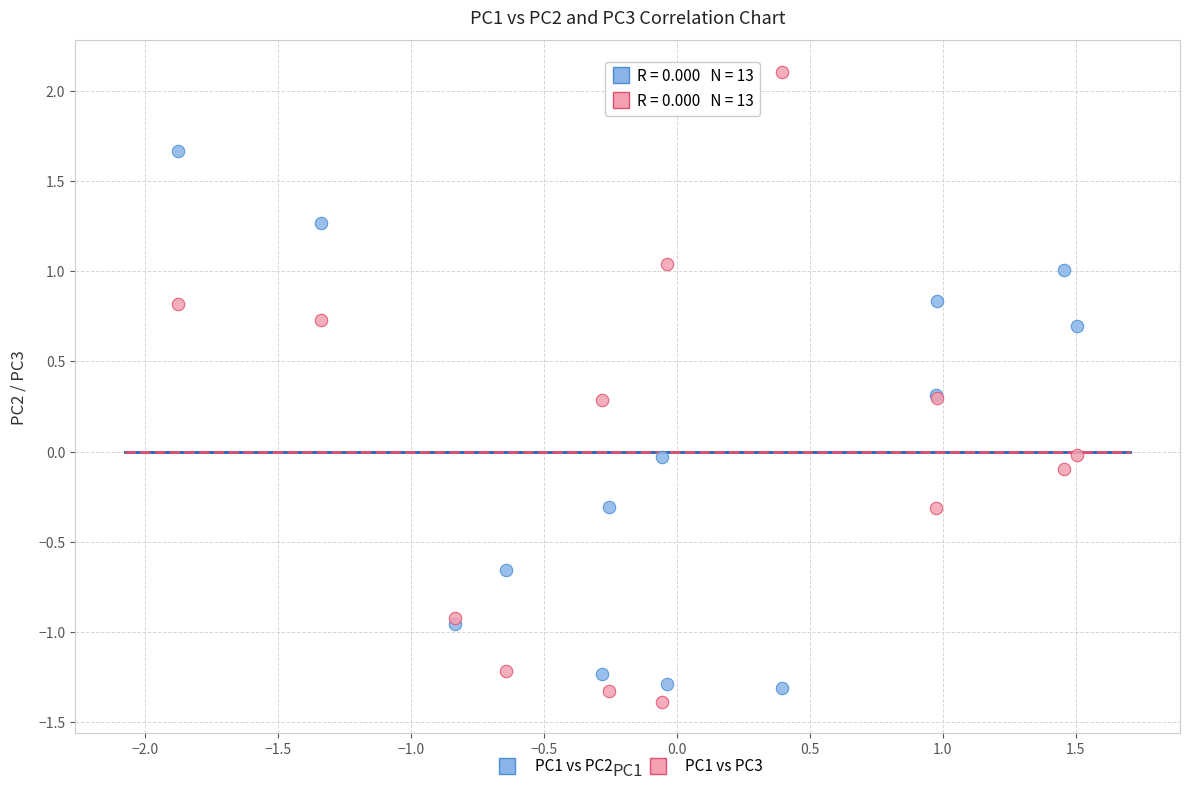

Which series contains the highest Y value?

PC1 vs PC3